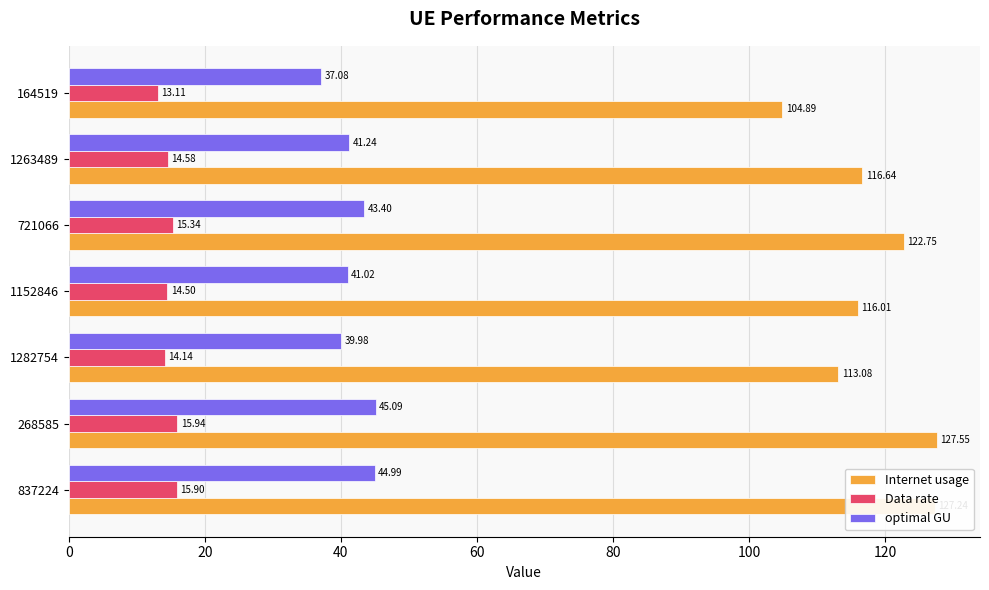

How many values in the Internet usage series exceed 116?

5